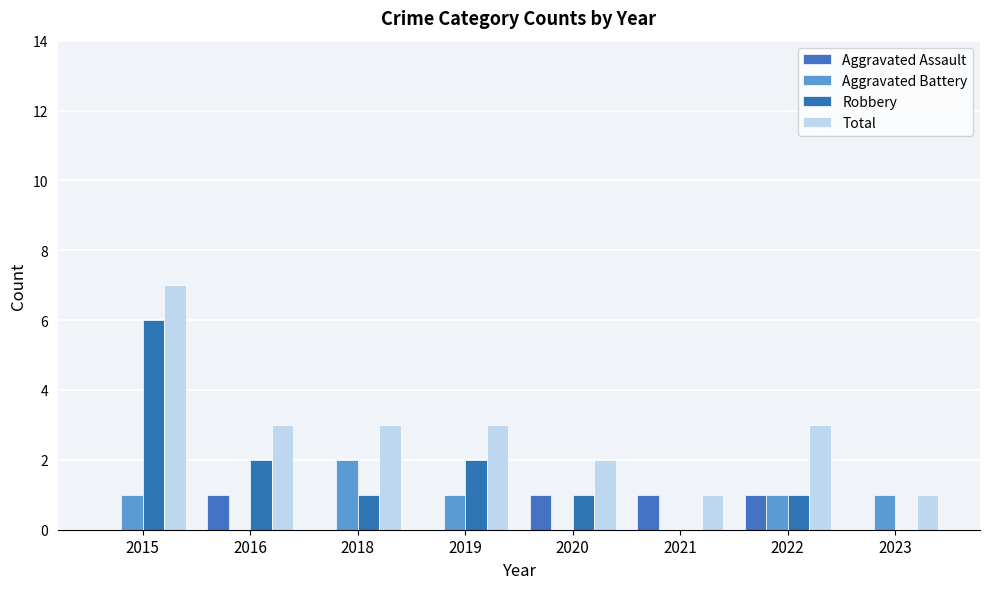

Which series has the widest spread of values?

Robbery